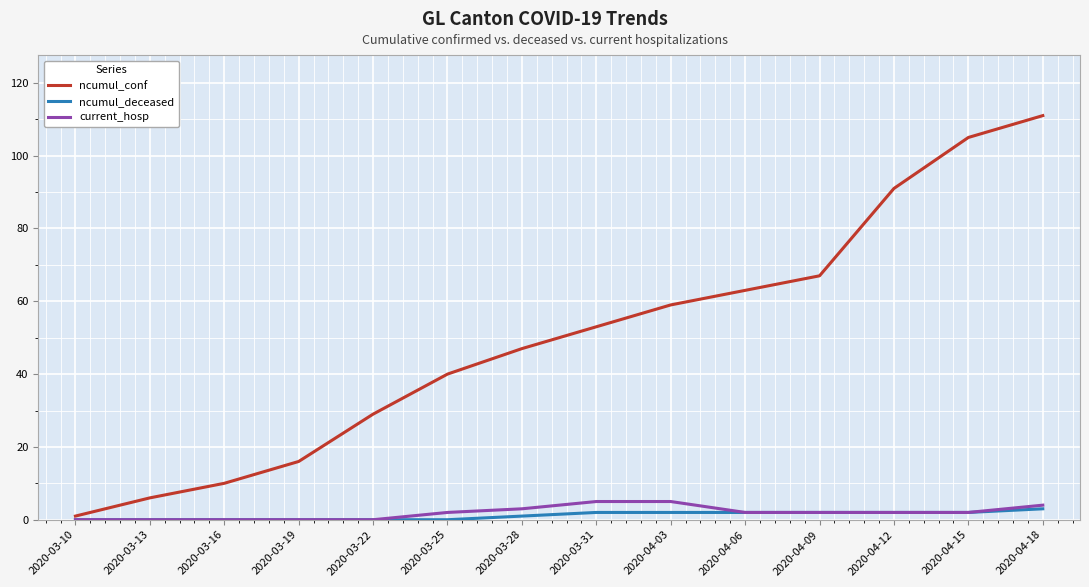

Does the chart display data point markers on the line(s)?

No